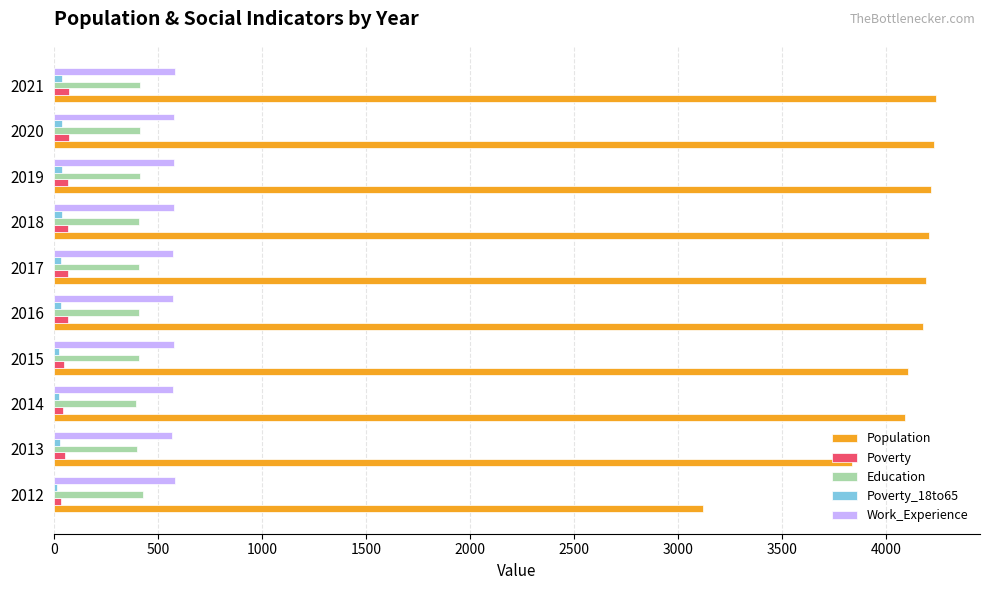

At which label does Population reach its minimum?

2012